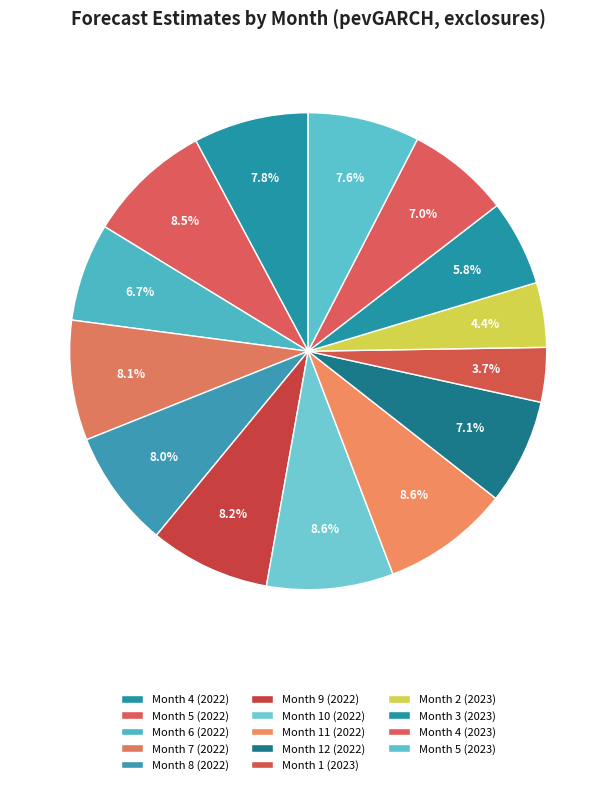

The Month 10 (2022) slice represents 15% of the pie. True or false?

False